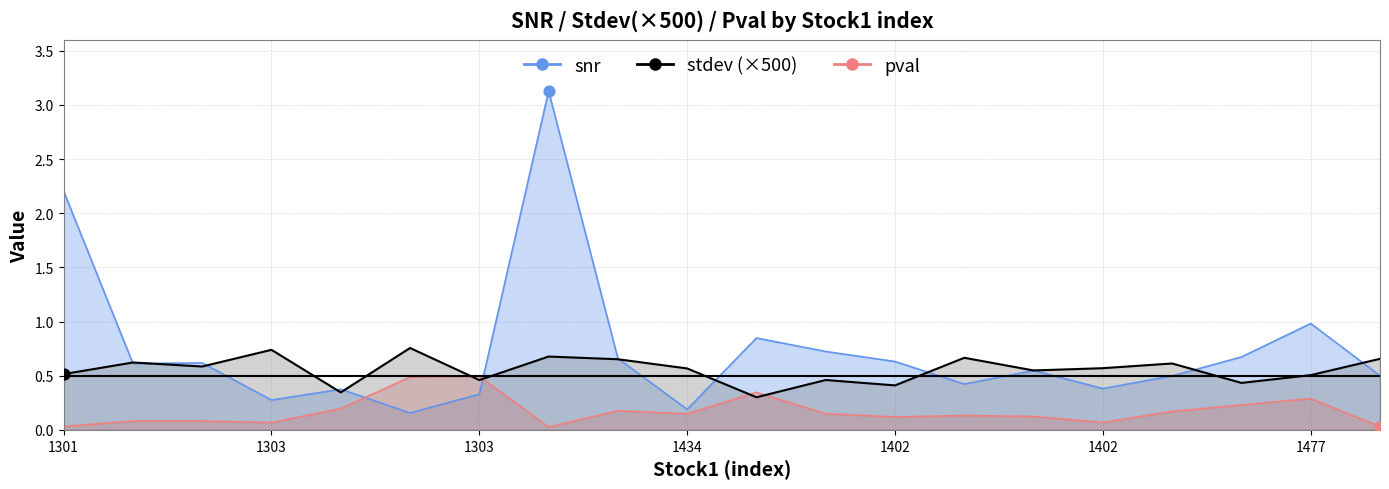

What is the total value across all series at 1303?

1.3